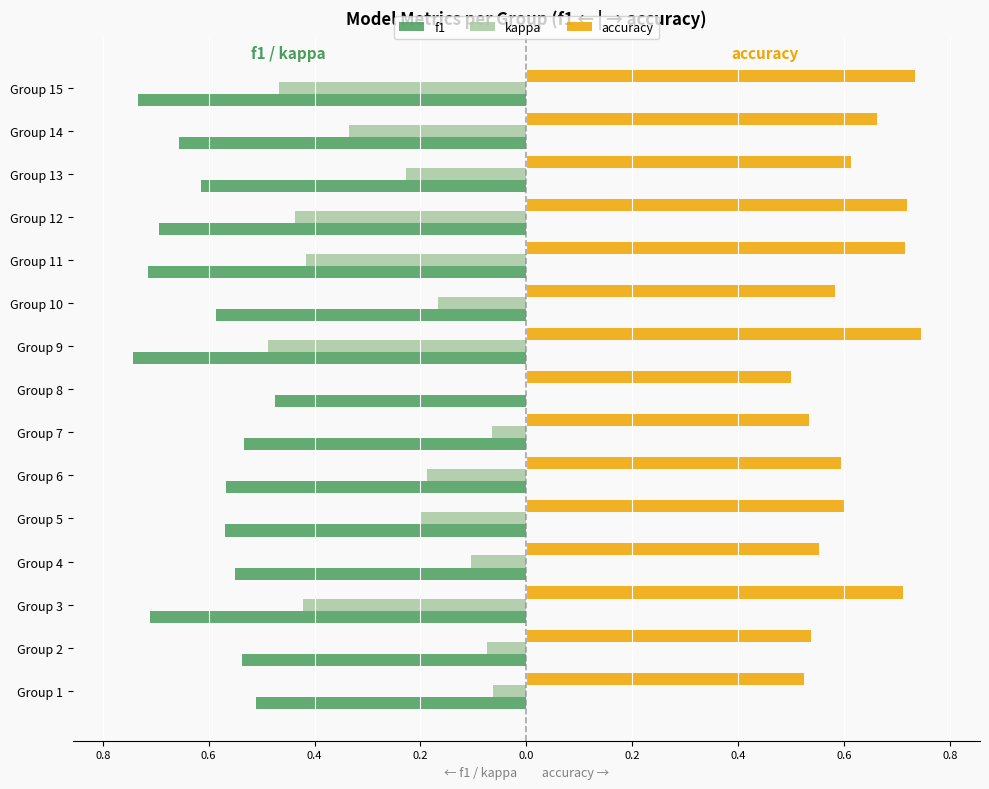

Which series has the widest spread of values?

kappa